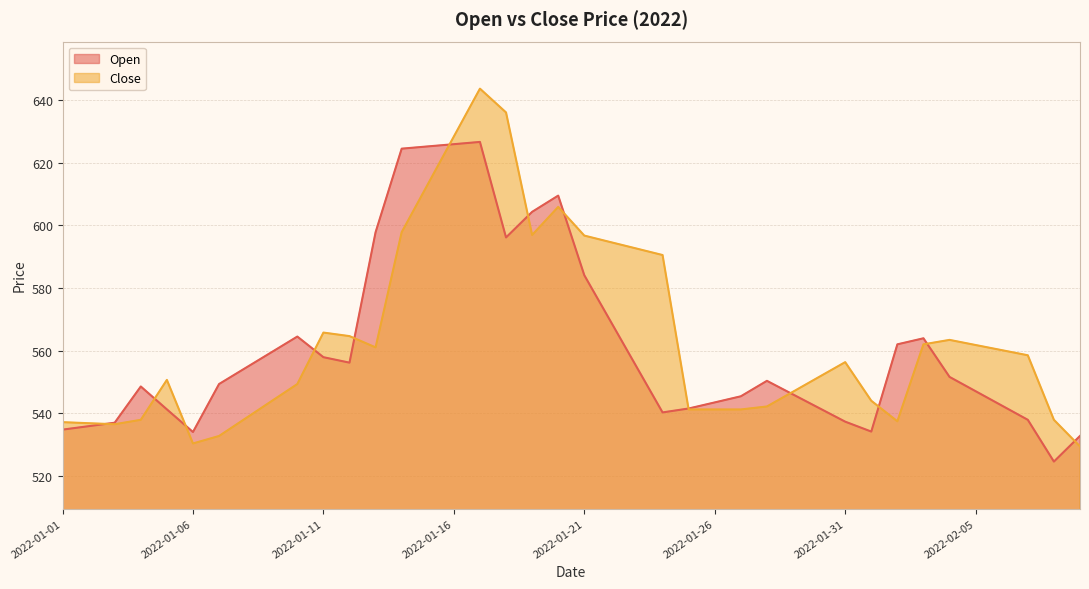

At which label does Close first exceed 556?

2022-01-11